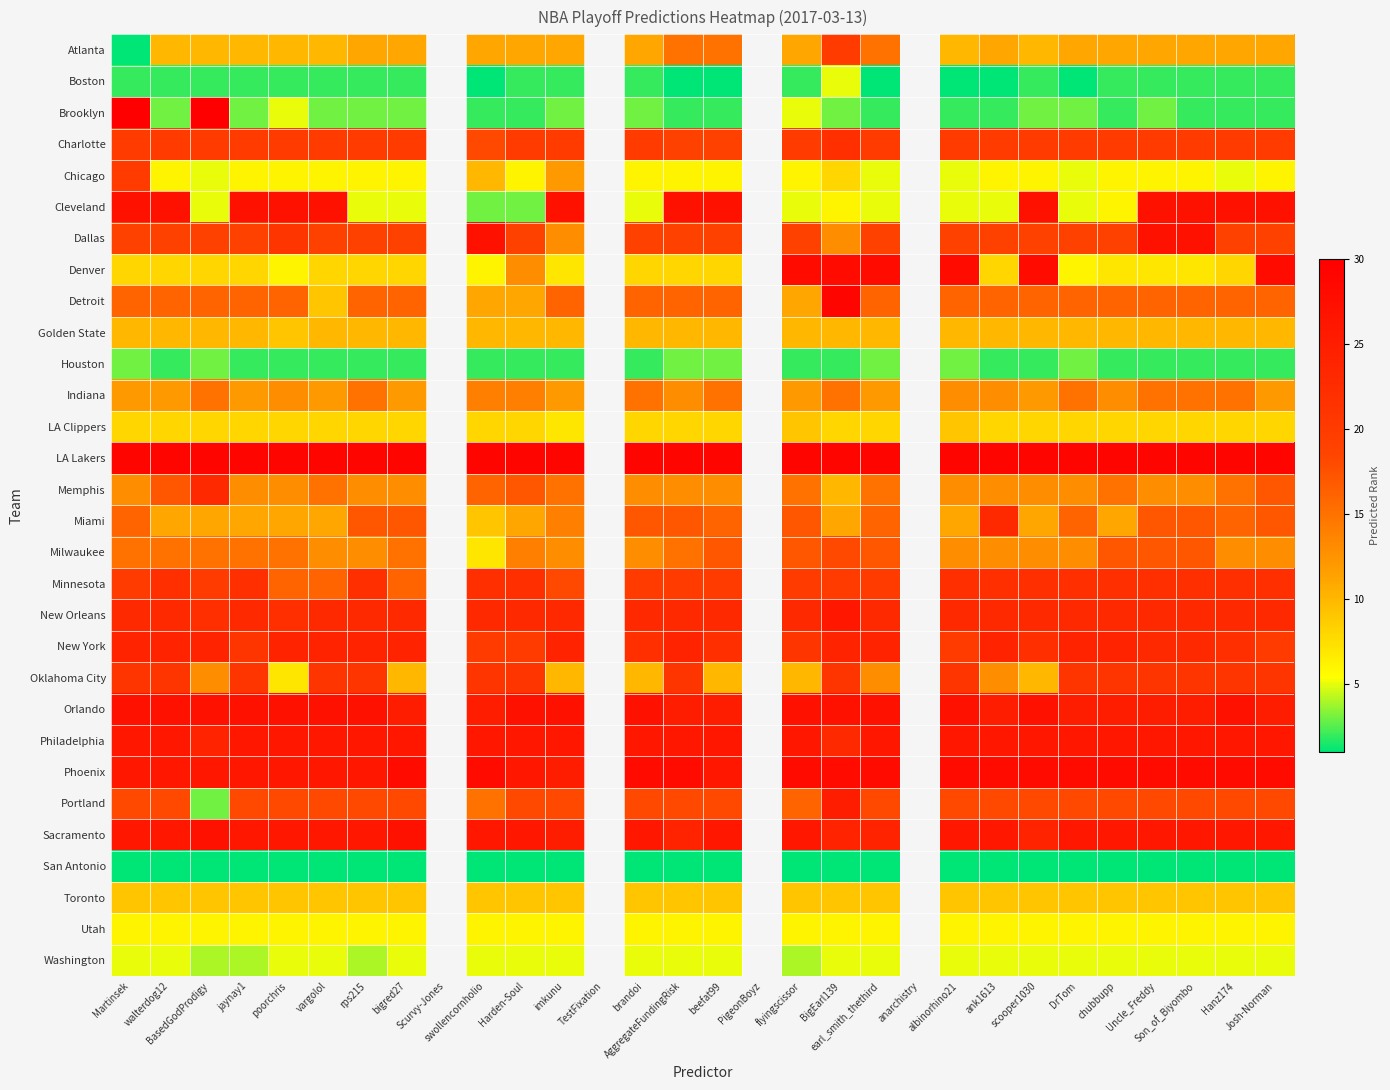

What is the total value across all series at beefat99?

441.0